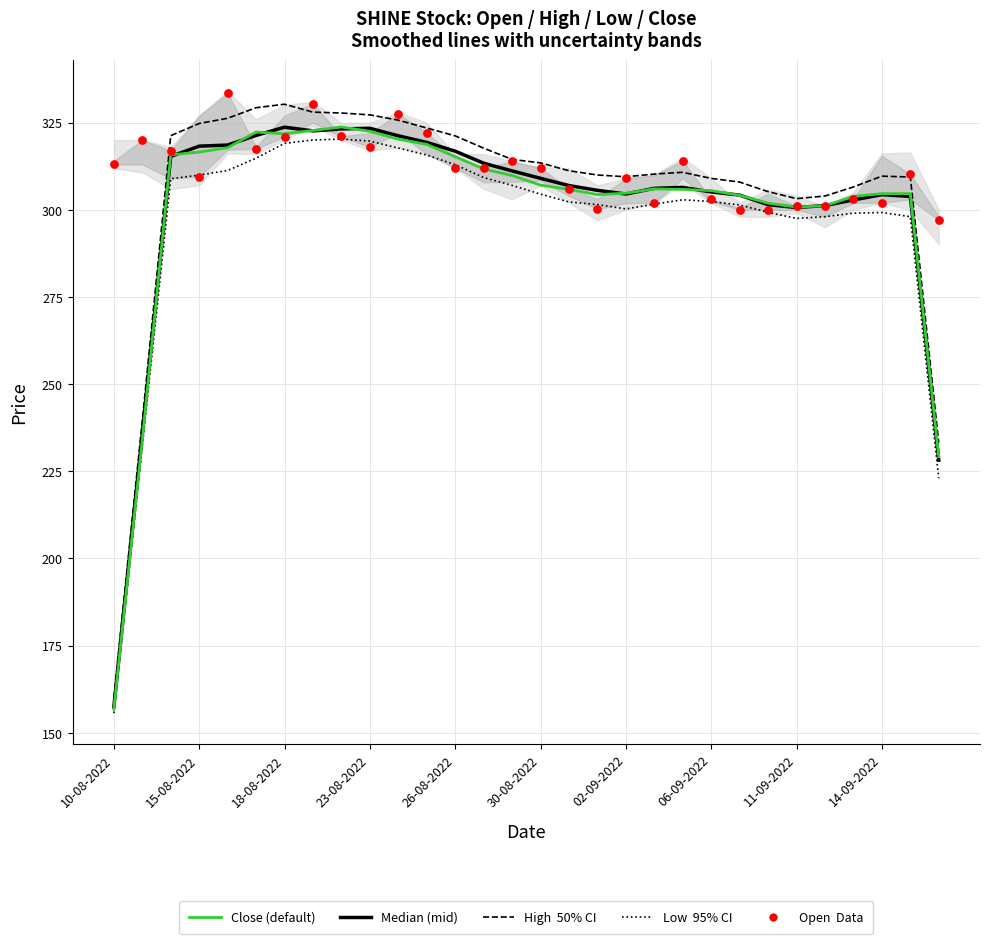

Which series contains the lowest Y value?

Low (95% CI)